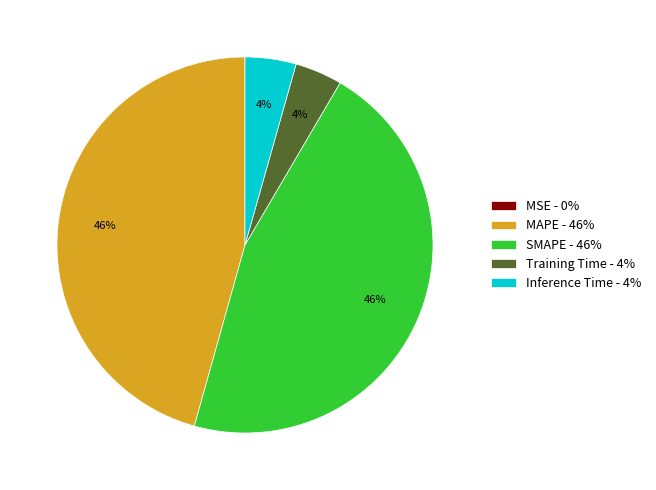

To the nearest percent, what portion does SMAPE - 46% represent?

46%